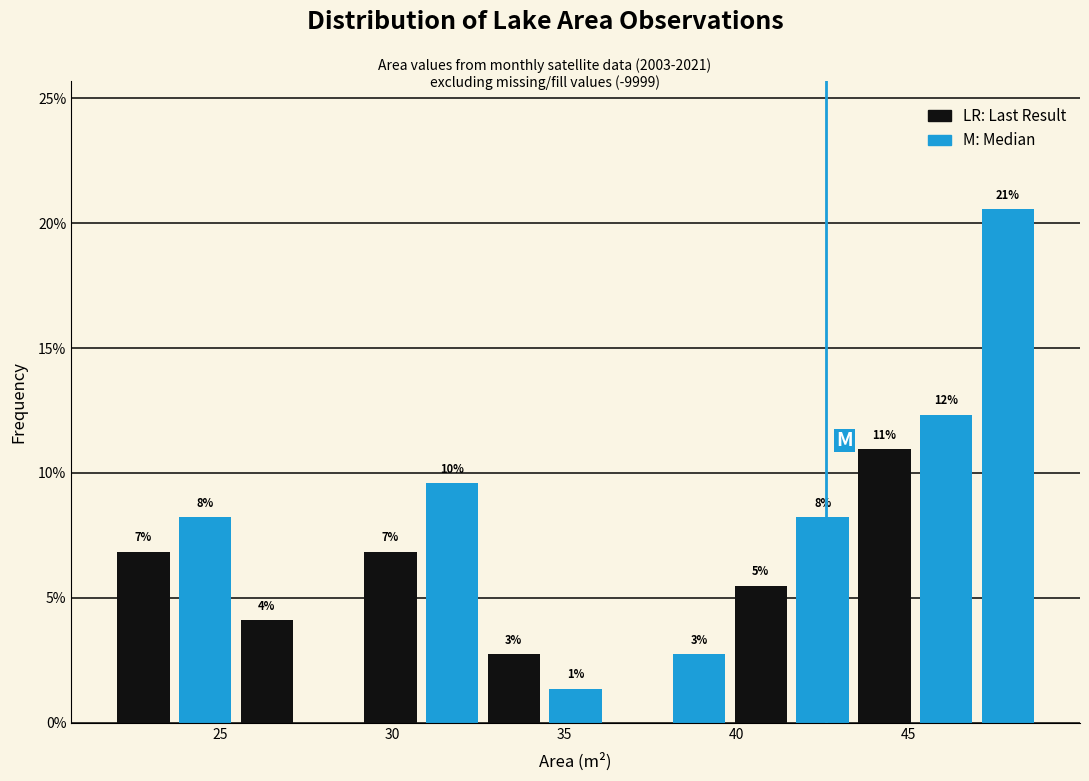

Around what value on the x-axis is the tallest bar? Give the approximate position of its centre, as read against the axis.

48.0